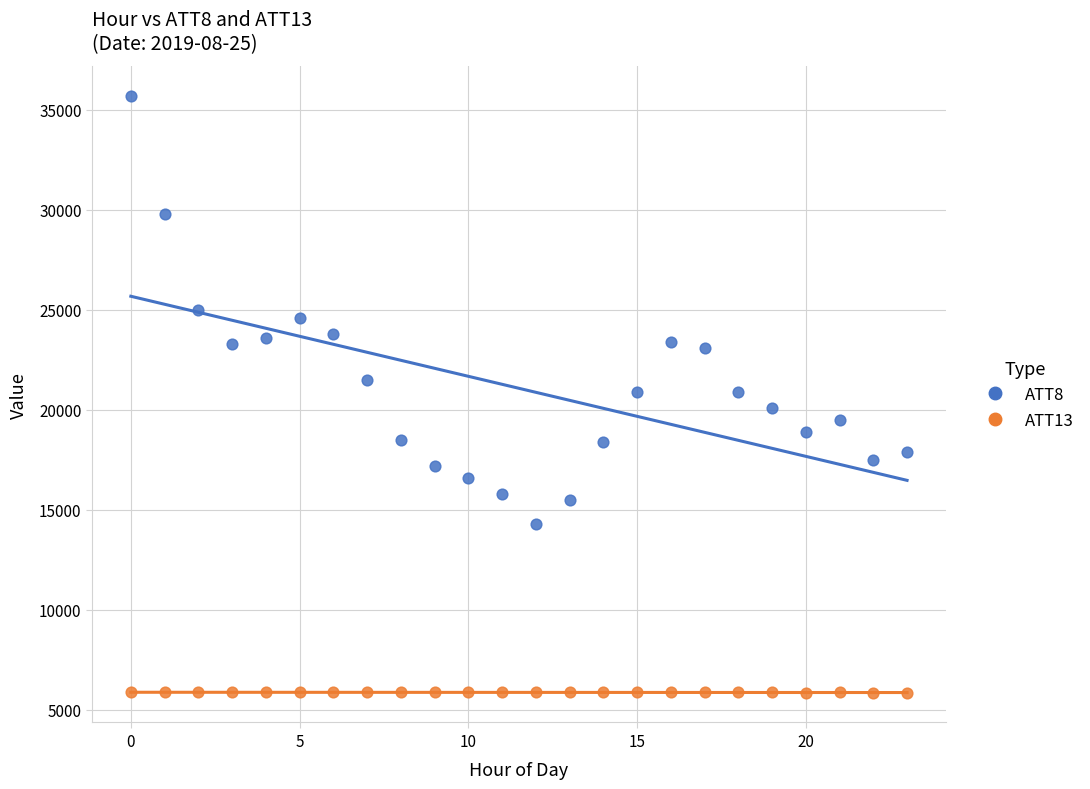

Across all data points, what is the range of Y values (max minus min)?

29836.4